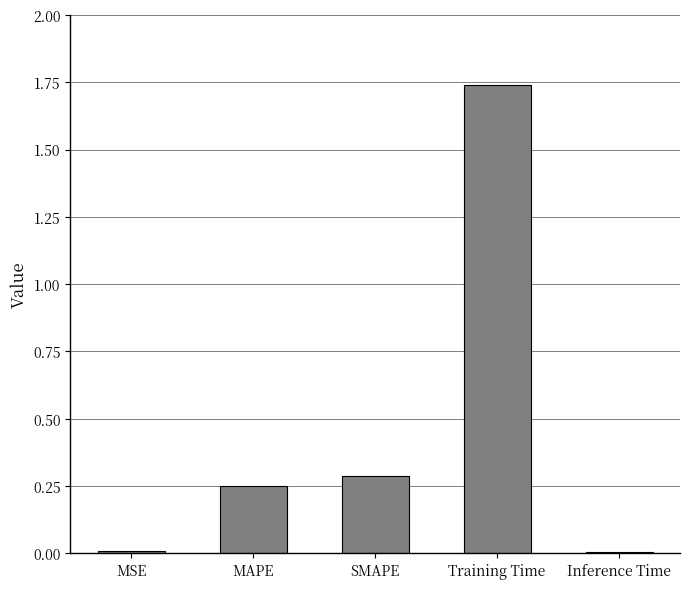

What position from the right is Training Time?

2